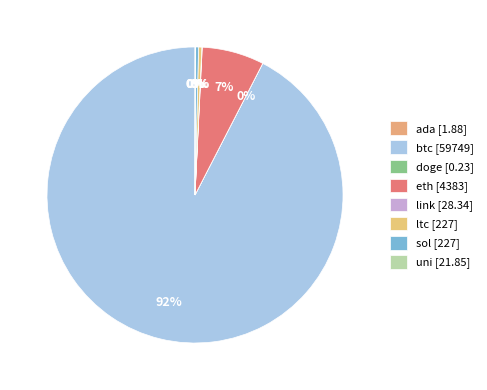

Is it true that btc is 92% of the pie?

True